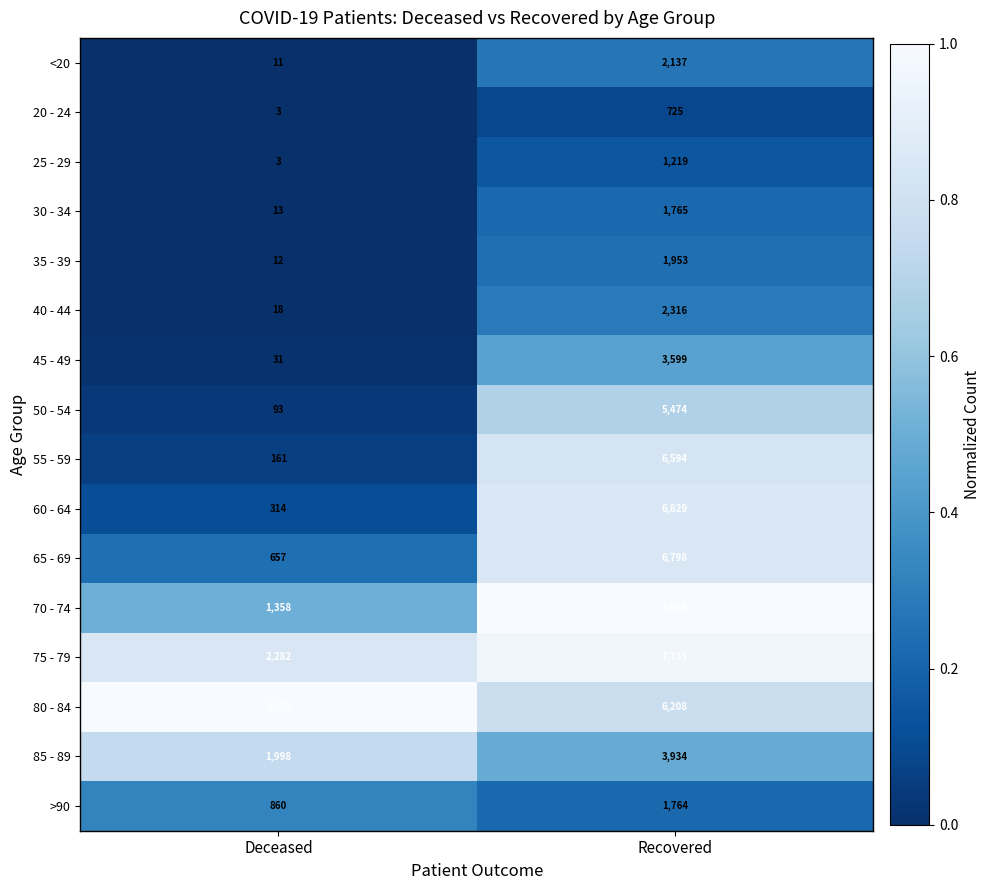

The value of 55 - 59 at Recovered is 6594. True or false?

True